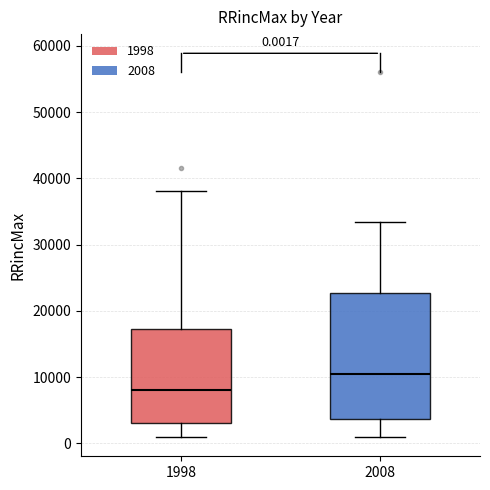

Comparing the boxes themselves (not the whiskers), which one is the tallest?

2008